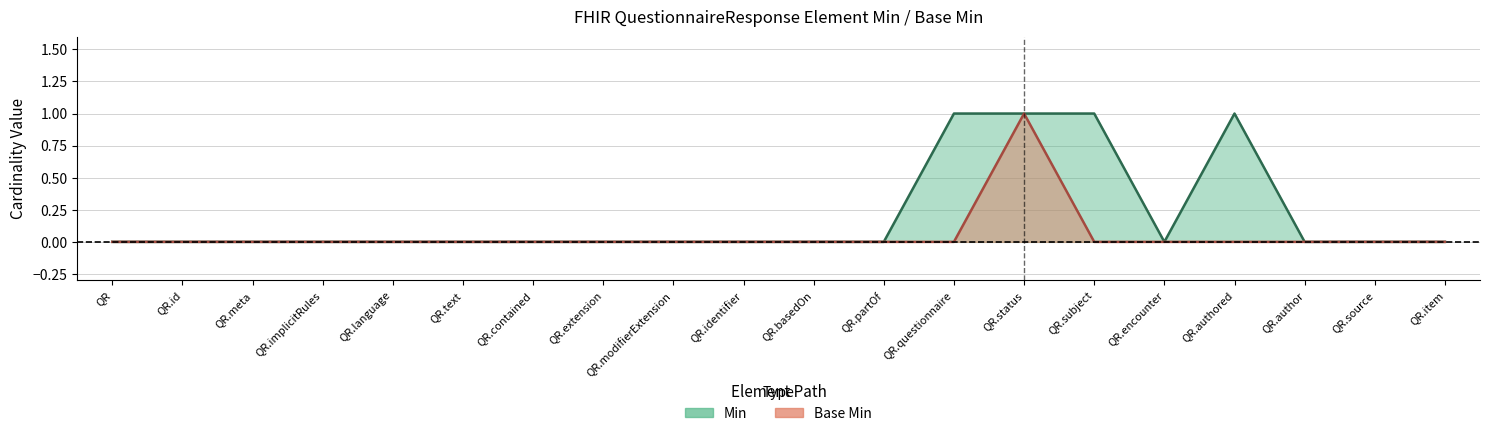

What position from the right is QR.subject?

6